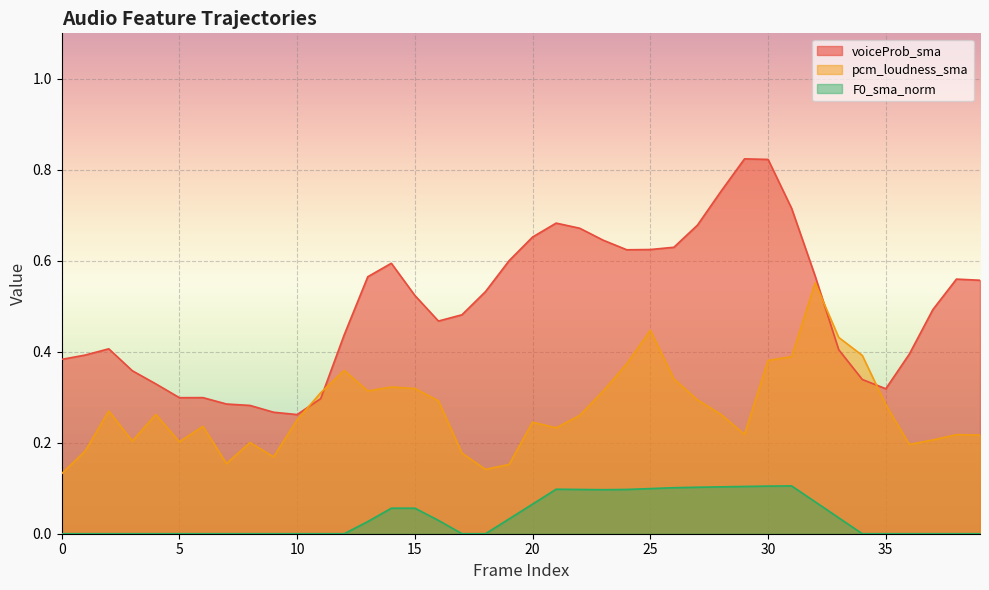

What is the sum of all voiceProb_sma values?

20.0